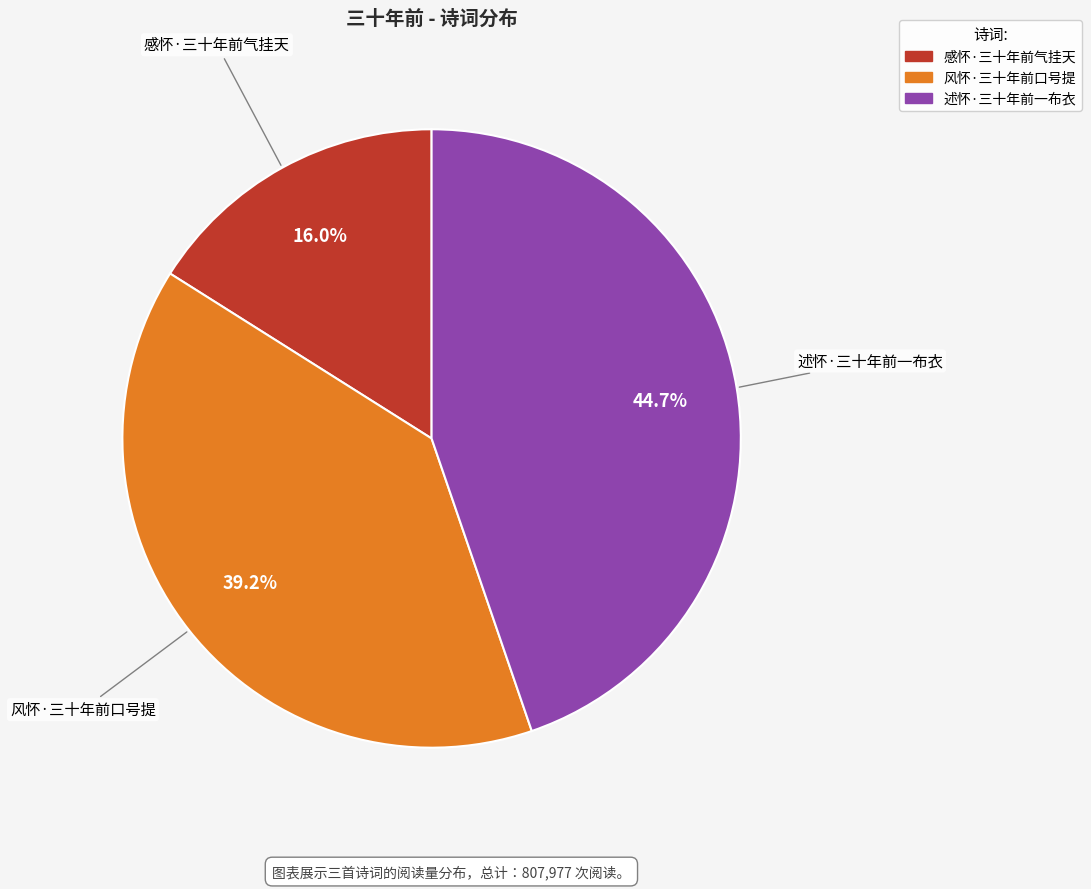

Is there a majority slice in this chart?

No